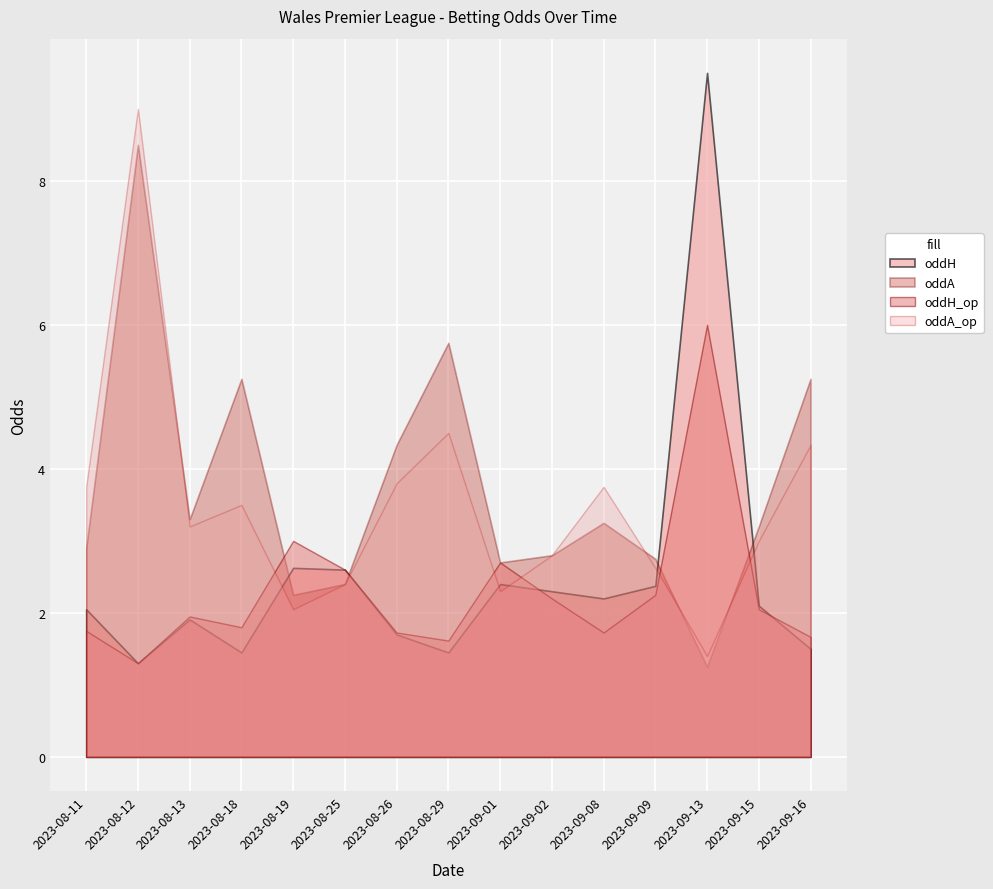

At which label is oddA closest to 4?

2023-08-26